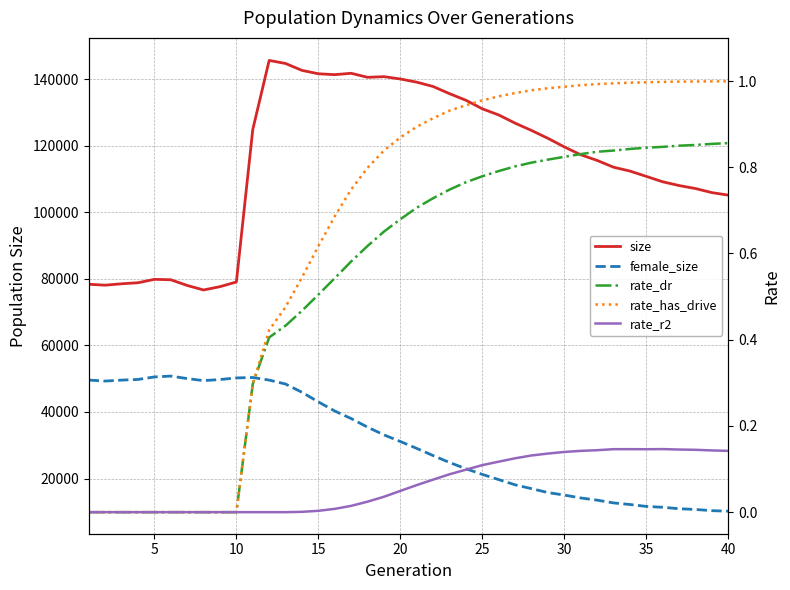

What is the difference between the highest and lowest values at 10?

78503.0